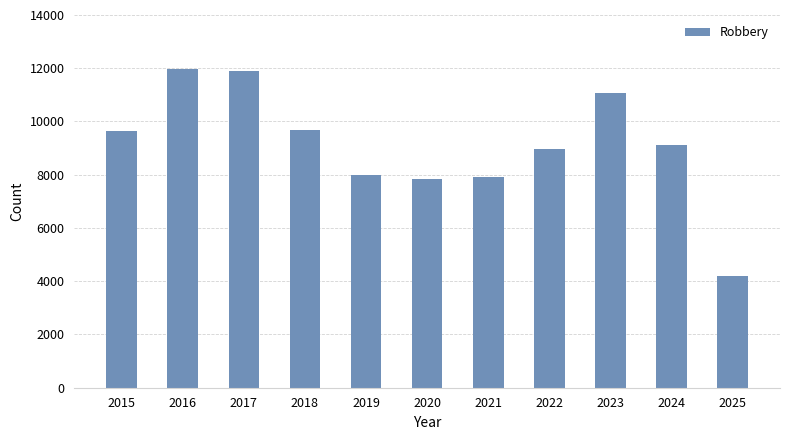

What is the value of the 9th bar from the left?

11052